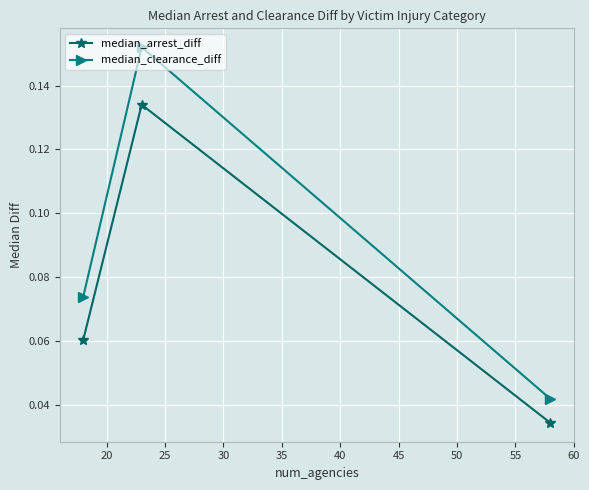

Which series has the largest total across all categories?

median_clearance_diff